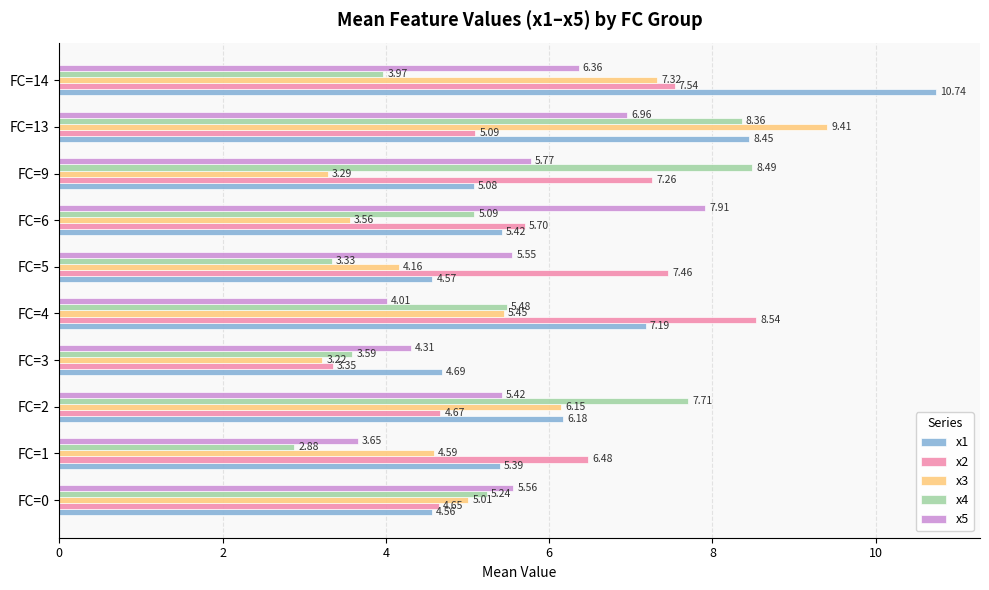

What is the difference between the maximum and minimum values in the x5 series?

4.3